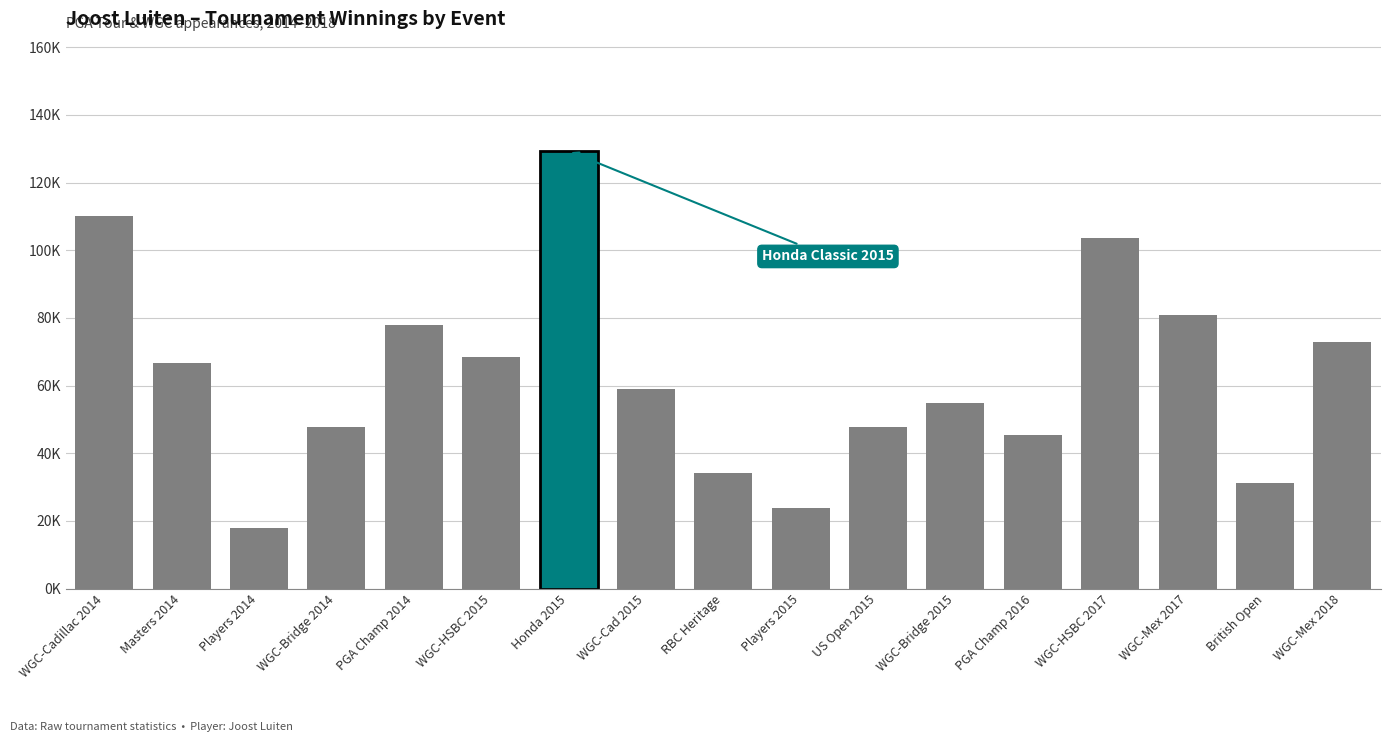

Where is the data nearest to the value 73610?

WGC-Mex 2018